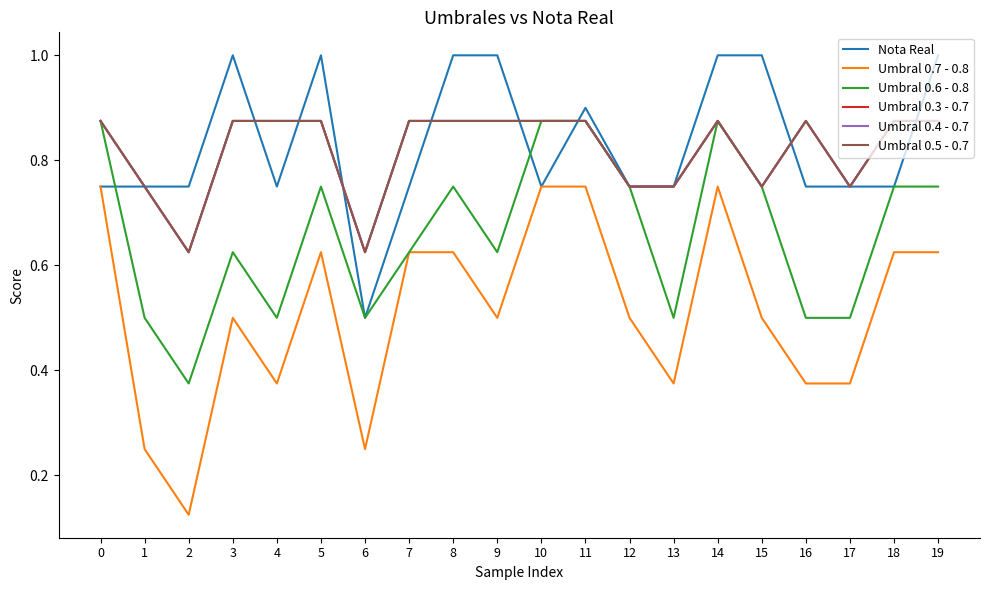

What is the value of the Nota Real point at the 4th from the left?

1.0